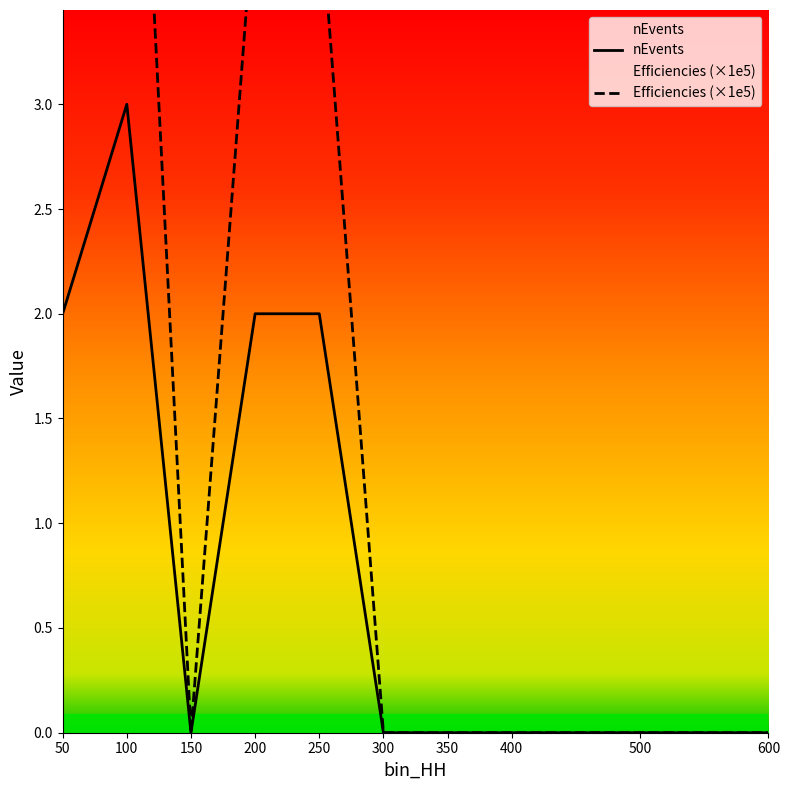

How many data points does each series have?

10